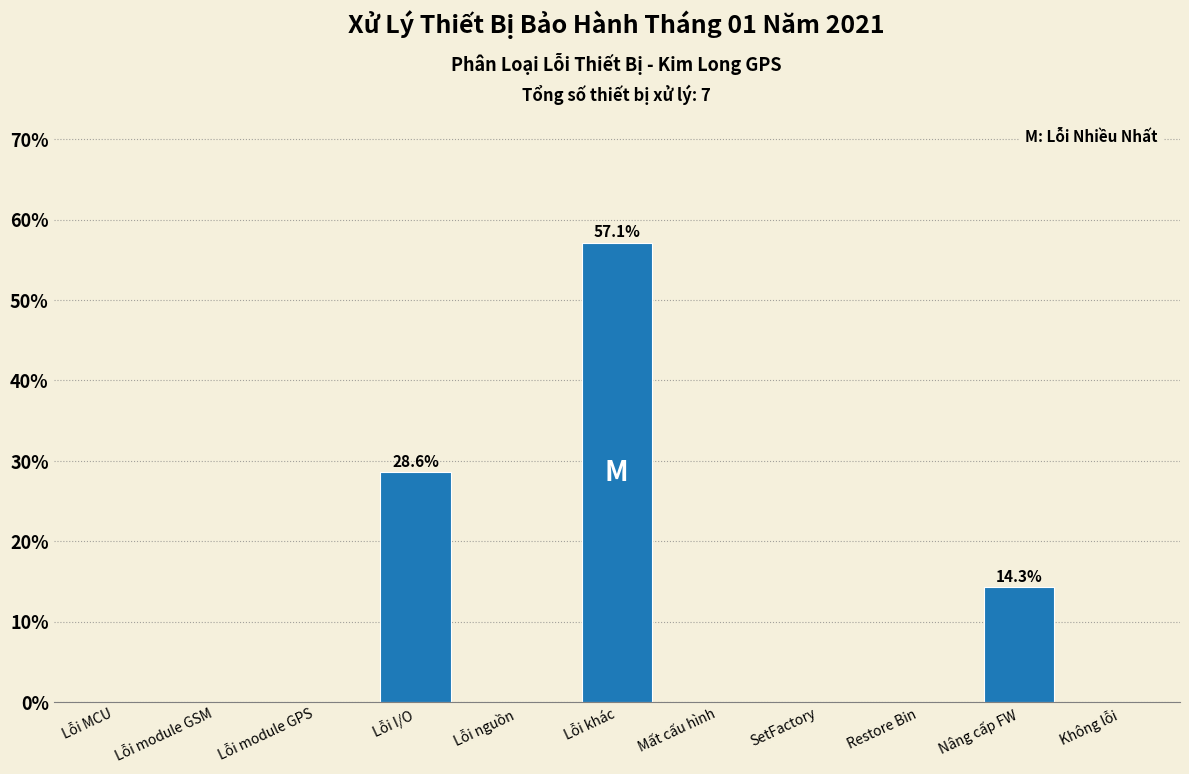

Reading left to right, extract all data points from this chart.

Lỗi MCU=0.0	Lỗi module GSM=0.0	Lỗi module GPS=0.0	Lỗi I/O=28.6	Lỗi nguồn=0.0	Lỗi khác=57.1	Mất cấu hình=0.0	SetFactory=0.0	Restore Bin=0.0	Nâng cấp FW=14.3	Không lỗi=0.0